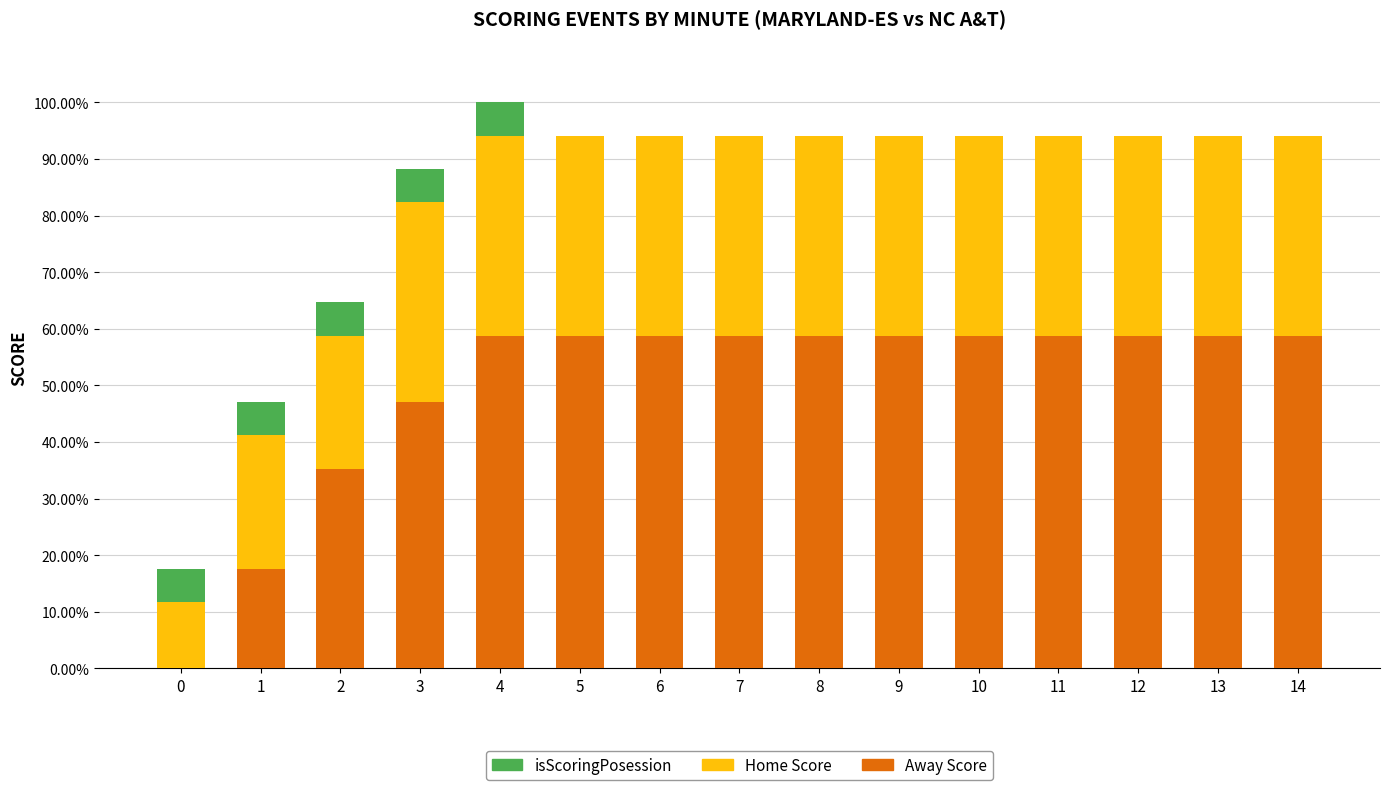

The Away Score series shows 14.9 at 9. True or false?

False